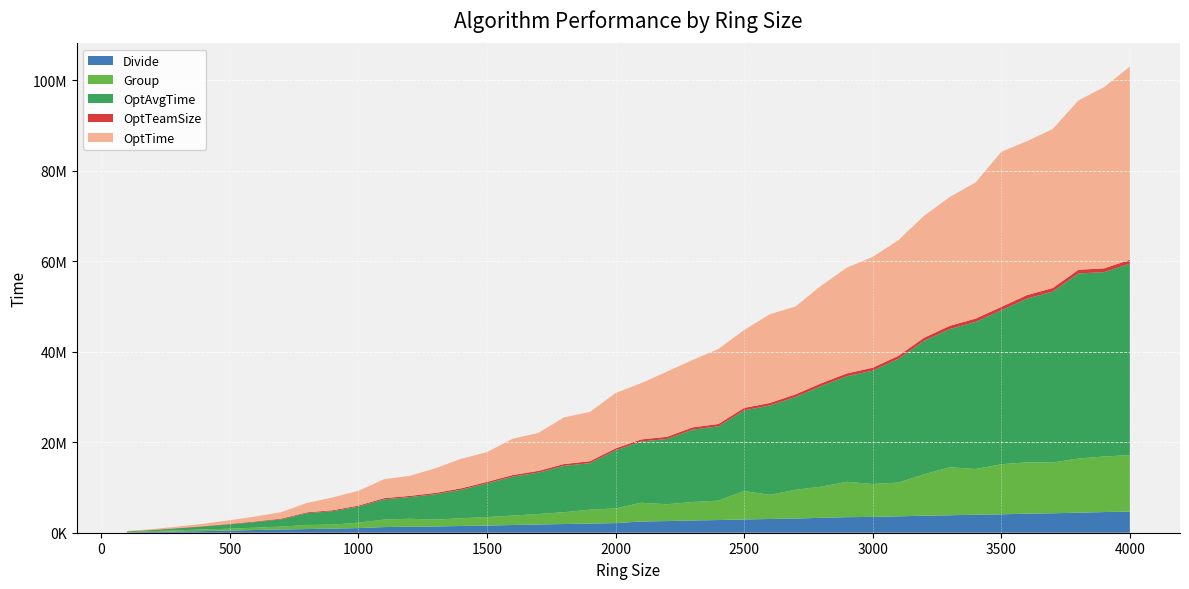

Reading left to right, extract all data points from this chart.

Divide: 69733	161878	272882	359010	463860	603697	716237	813135	898619	1027759	1249673	1331062	1389194	1488537	1599674	1702730	1824412	1920271	2017414	2126036	2474841	2579256	2707008	2803388	2930517	3036442	3135795	3300001	3436744	3497576	3624133	3761380	3859145	3982434	4068783	4213166	4304331	4423914	4568996	4680263
Group: 80036	179315	270038	358145	425109	513285	633589	891865	893986	1193667	1645417	1761071	1511148	1706655	1863505	2072420	2311556	2614658	3069765	3249663	4147673	3718518	4083291	4286481	6281155	5336094	6360314	6886772	7818890	7268270	7461359	9155132	10616026	10099794	11065046	11354287	11230696	11979611	12280045	12483145
OptAvgTime: 130120	244248	435318	662716	943643	1244965	1607752	2611803	2966938	3537605	4482110	4778589	5606661	6312080	7438056	8616378	9154857	10250890	10295264	12817317	13535791	14414221	15988326	16420045	17834899	19747191	20500395	22246880	23333970	25067229	27343323	29506911	30542690	32514742	34025866	36184279	37755746	40913652	40756660	42311174
OptTeamSize: 26222	50125	72125	94175	117428	138965	160915	186155	218733	234714	268395	276328	297776	317652	339419	361333	381843	401518	421854	448896	468237	485140	513416	527859	548113	568757	592690	614789	630852	650421	676587	697048	727418	739327	761607	784717	806769	823652	838123	864932
OptTime: 79622	182225	322394	518468	812013	1089328	1430731	2082595	2809937	3271800	4185710	4427111	5446460	6529607	6569304	8028839	8389408	10316840	10881421	12226254	12441273	14421976	14901346	16573532	17217052	19604552	19426103	21579399	23384473	24495643	25556403	26950666	28481433	30082434	34259199	34026507	35135934	37425451	40054491	42696189